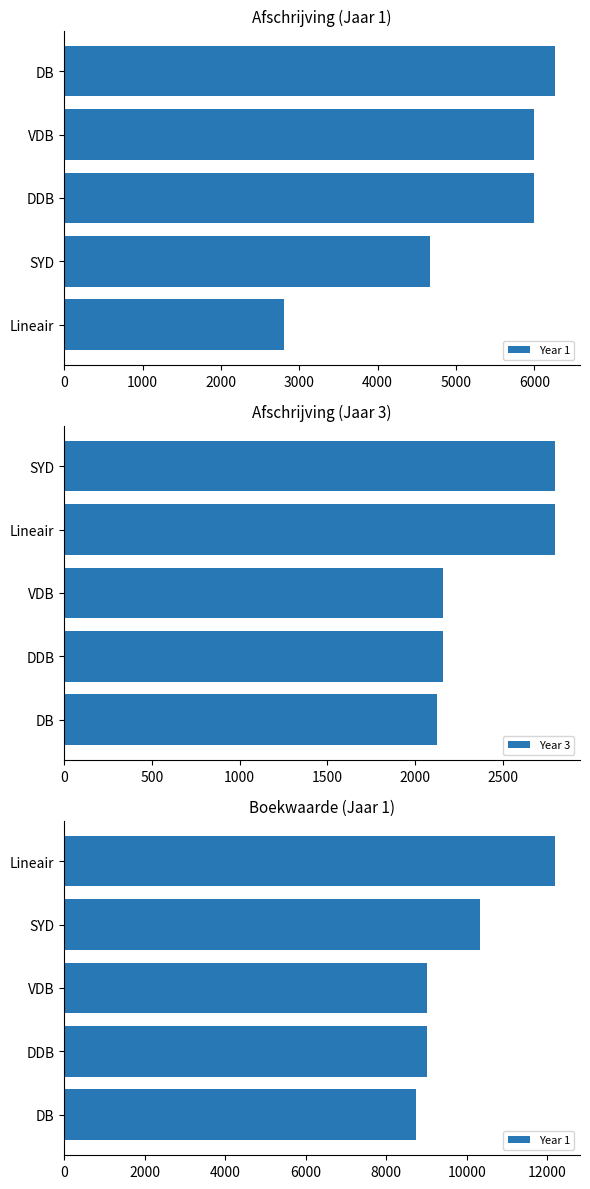

Rank the series by their maximum value, from lowest to highest.

Year 3, Year 1